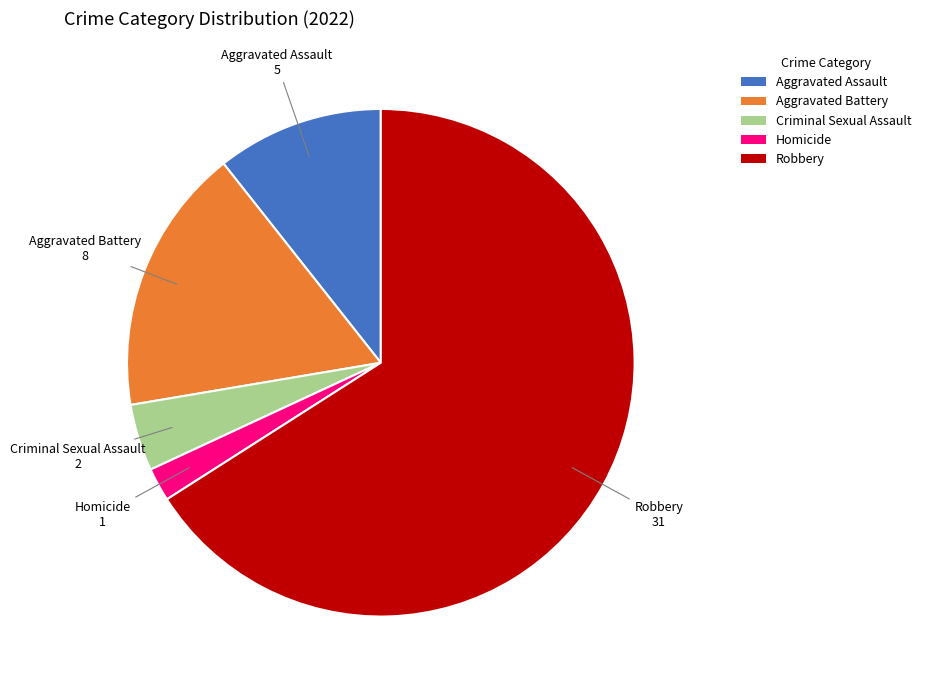

Which slice represents more than half of the pie?

Robbery